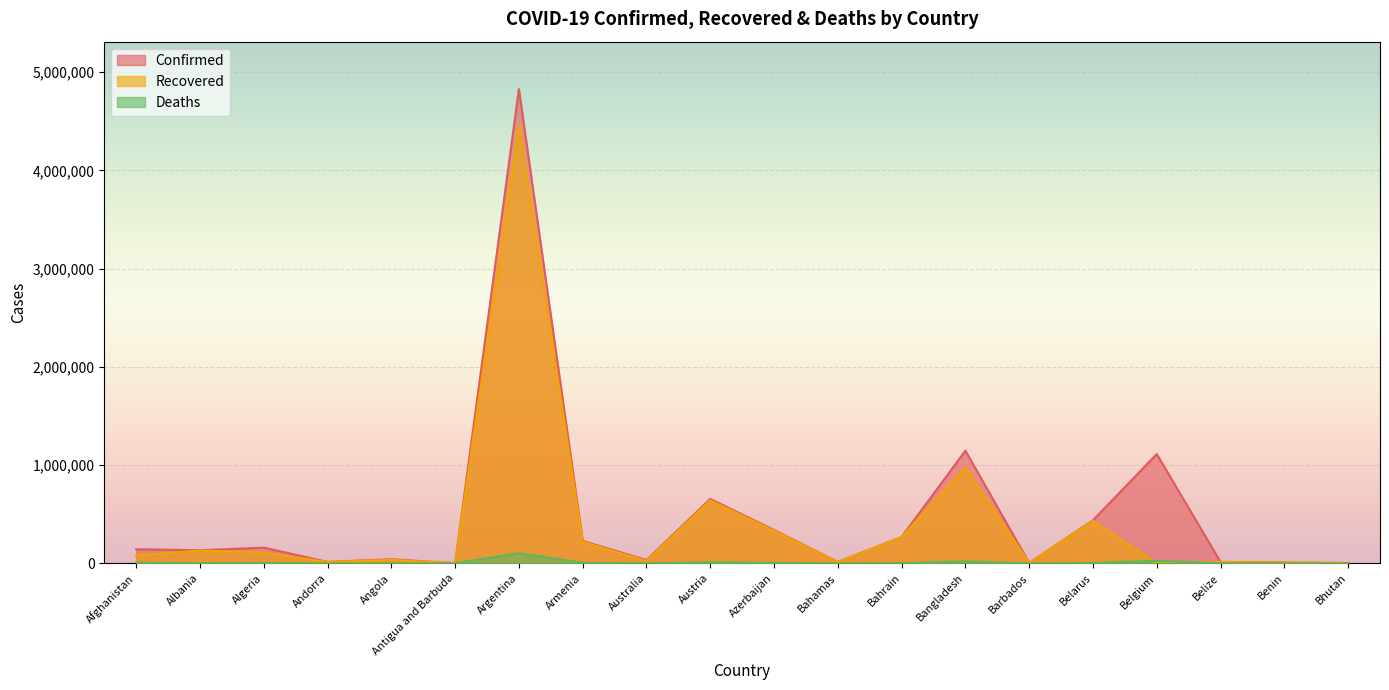

What is the approximate value of Deaths at Bahamas, to the nearest 10?

270